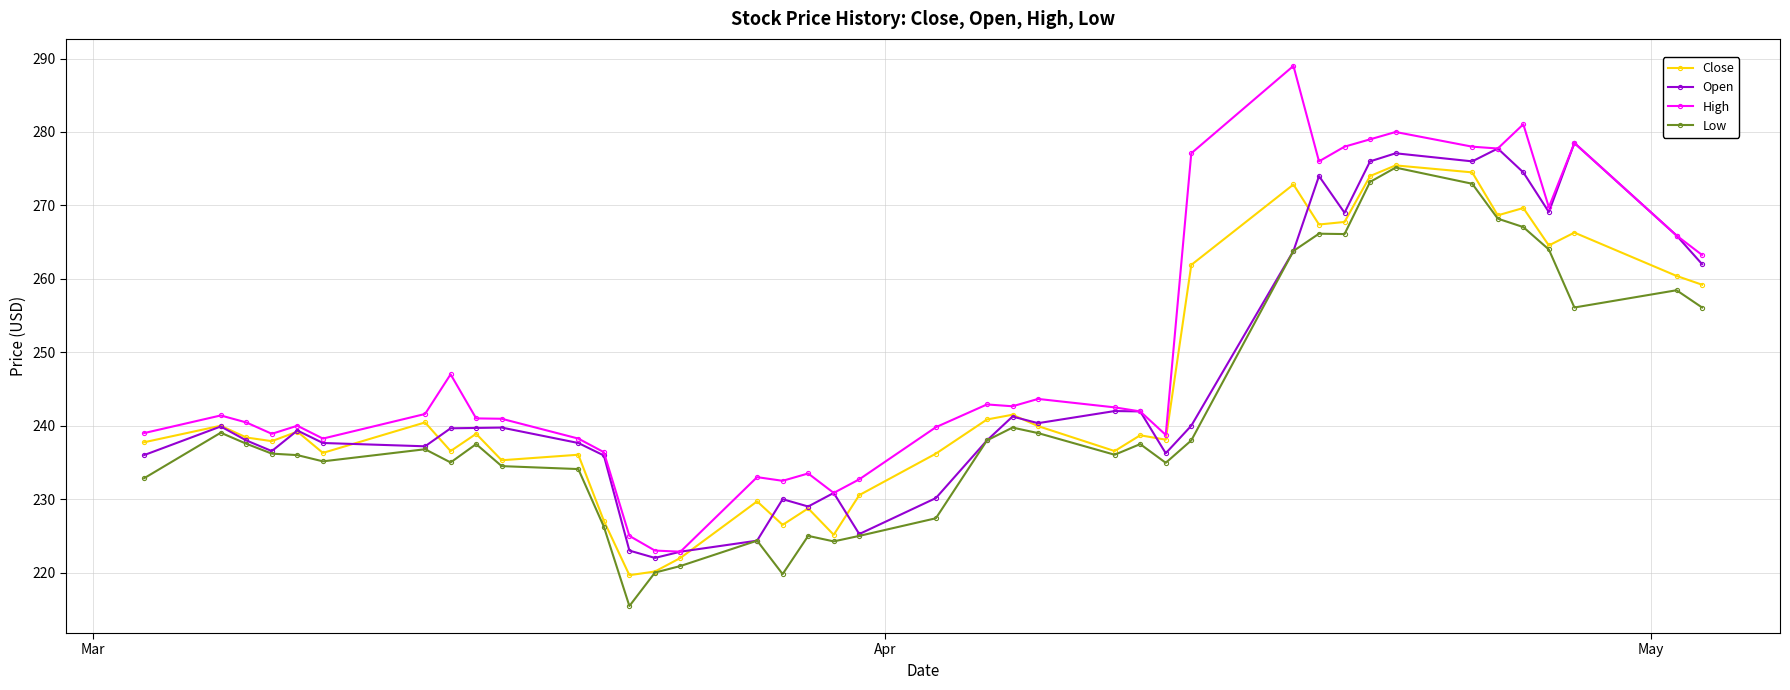

What is the highest value of the High series?

289.0